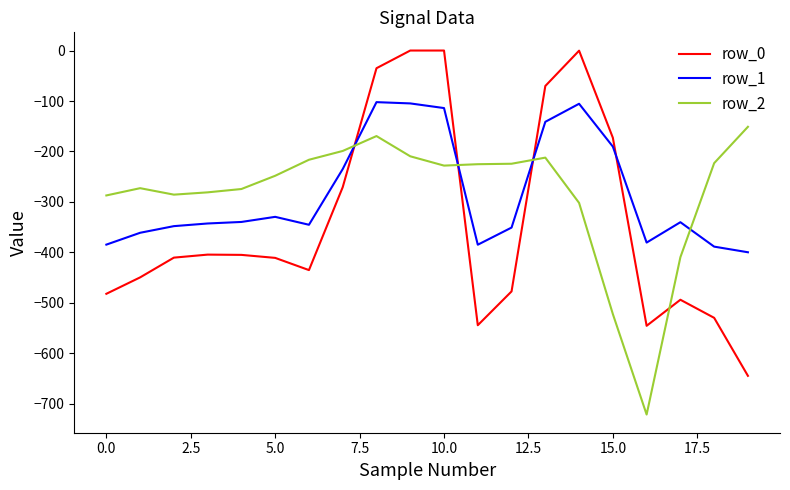

In row_1, how many points are higher than both neighbors (excluding endpoints)?

4